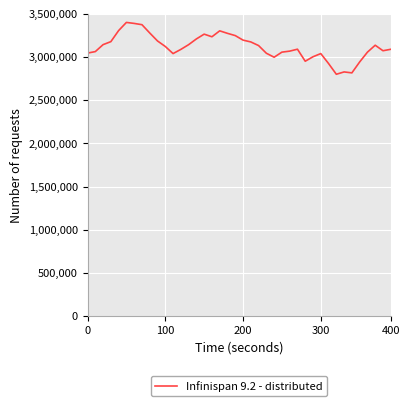

What is the difference between the maximum and minimum values?

600000.0